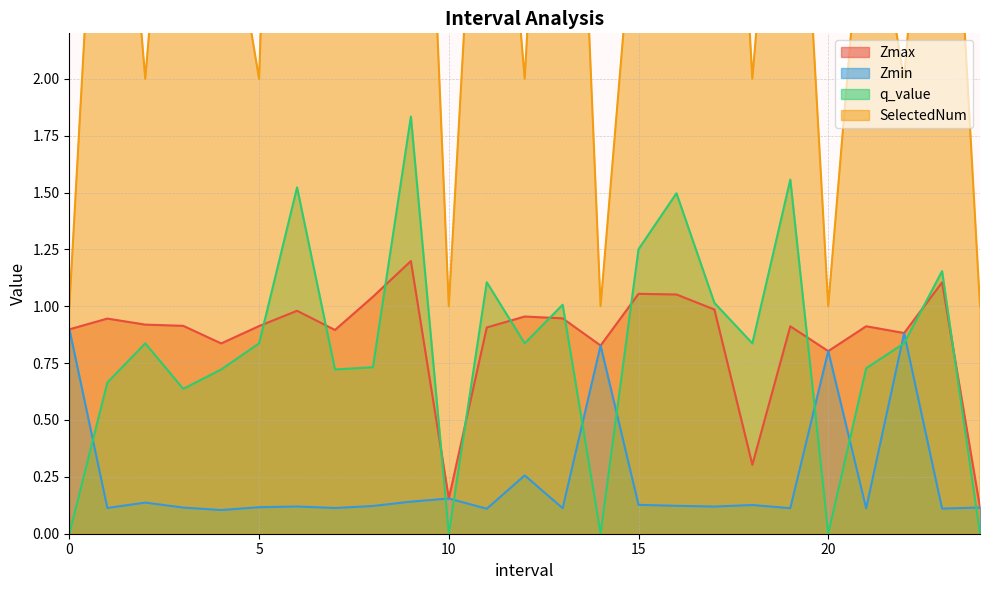

Reading right to left, extract all data points from this chart.

Zmax: 0.1	1.1	0.9	0.9	0.8	0.9	0.3	1.0	1.1	1.1	0.8	0.9	1.0	0.9	0.2	1.2	1.0	0.9	1.0	0.9	0.8	0.9	0.9	0.9	0.9
Zmin: 0.1	0.1	0.9	0.1	0.8	0.1	0.1	0.1	0.1	0.1	0.8	0.1	0.3	0.1	0.2	0.1	0.1	0.1	0.1	0.1	0.1	0.1	0.1	0.1	0.9
q_value: 0.0	1.2	0.8	0.7	0.0	1.6	0.8	1.0	1.5	1.3	0.0	1.0	0.8	1.1	0.0	1.8	0.7	0.7	1.5	0.8	0.7	0.6	0.8	0.7	0.0
SelectedNum: 1.0	4.0	2.0	3.0	1.0	4.0	2.0	5.0	8.0	3.0	1.0	5.0	2.0	4.0	1.0	5.0	3.0	3.0	7.0	2.0	3.0	4.0	2.0	4.0	1.0